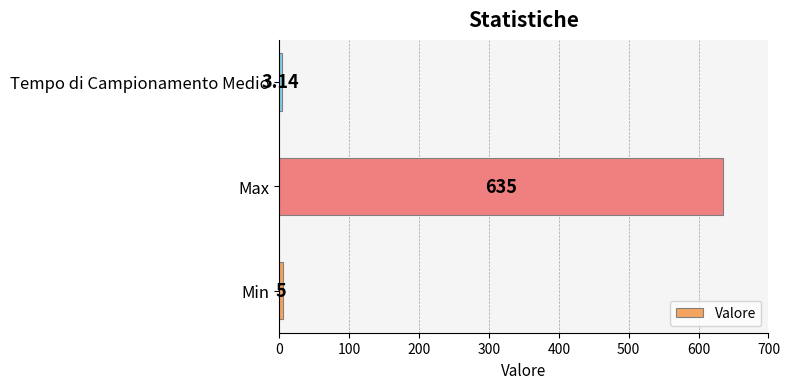

What is the greatest value displayed?

635.0